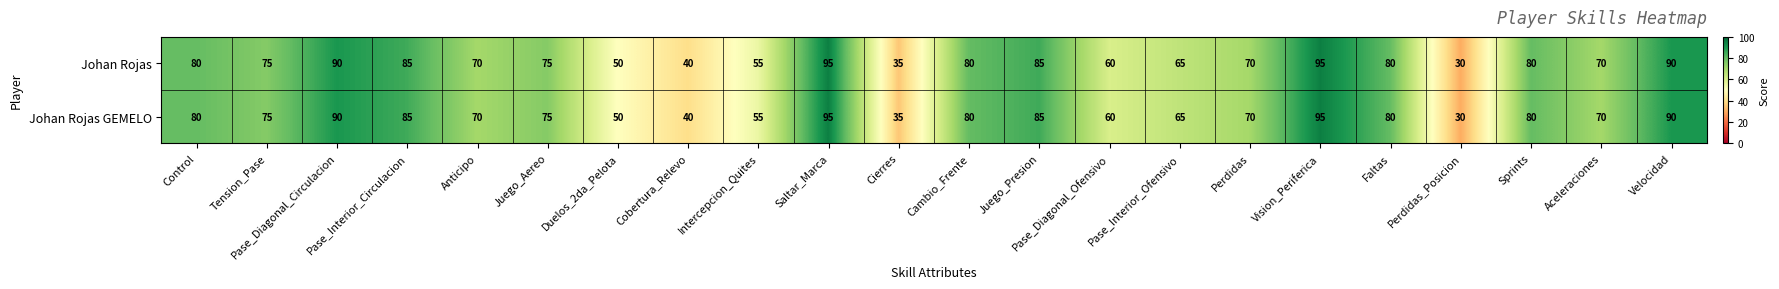

At how many categories does at least one series exceed 61?

16